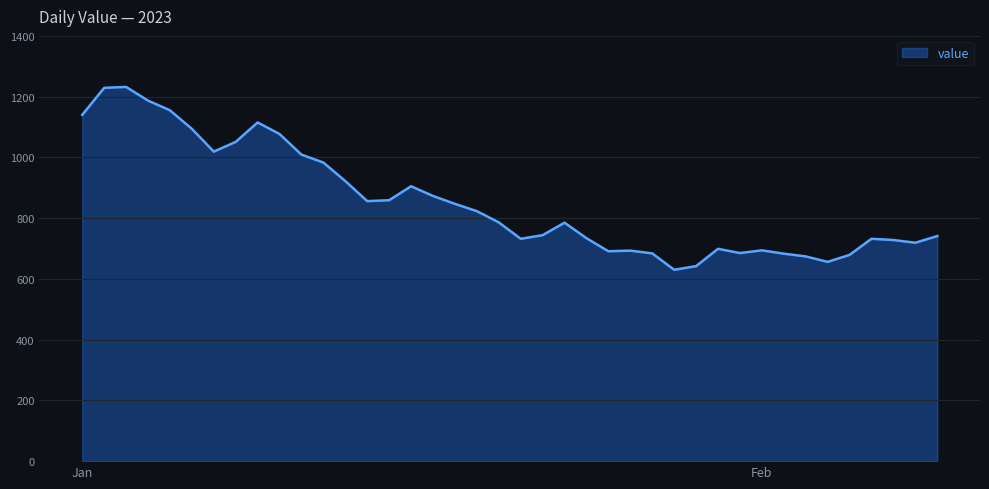

What is the smallest value displayed?

630